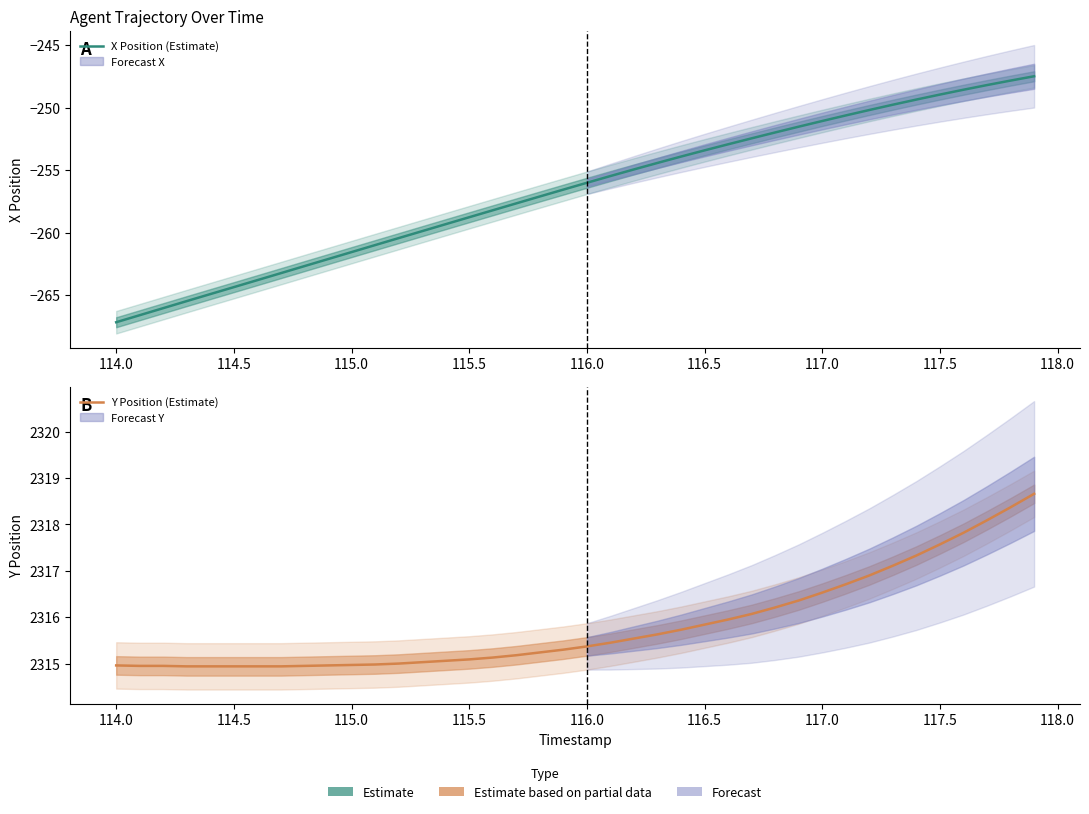

What is the value of the Y Position (Estimate) point at the 29th from the left?

2316.2